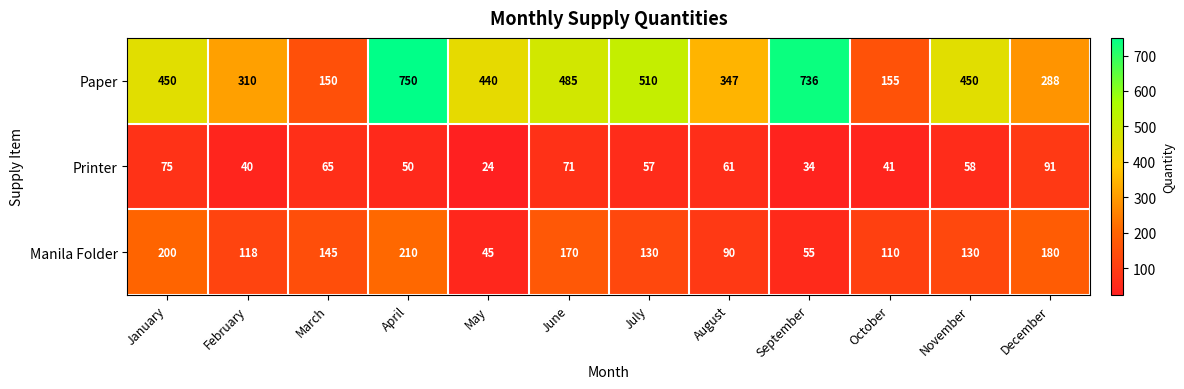

What is the difference between the maximum and minimum values in the Paper series?

600